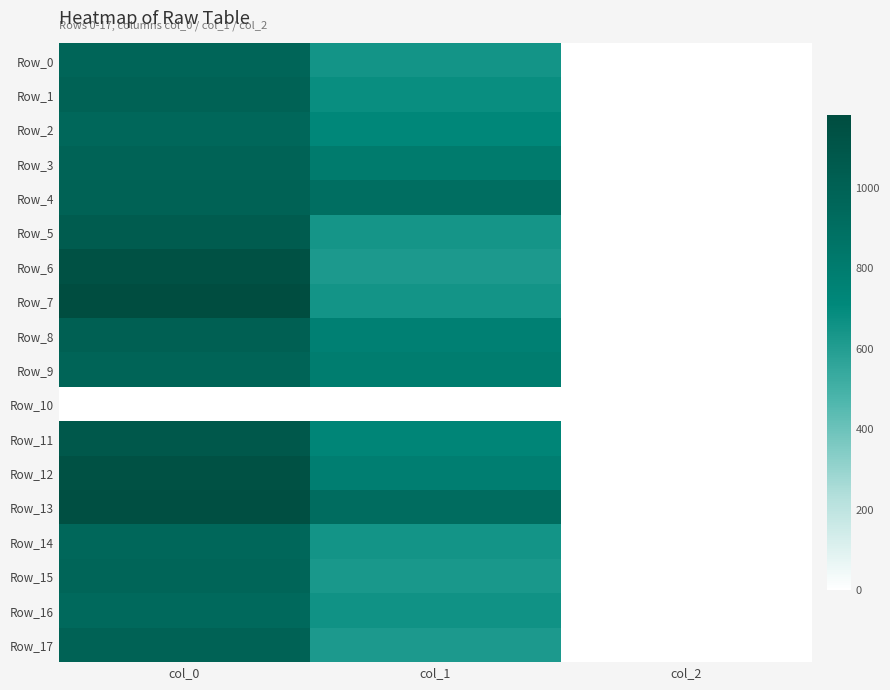

Reading left to right, transcribe all the data shown in this chart.

Row_0: col_0=970.0	col_1=648.0	col_2=2.0
Row_1: col_0=996.7	col_1=681.8	col_2=2.0
Row_2: col_0=953.3	col_1=722.2	col_2=2.0
Row_3: col_0=986.7	col_1=810.0	col_2=2.0
Row_4: col_0=1000.0	col_1=901.1	col_2=2.0
Row_5: col_0=1043.3	col_1=644.6	col_2=2.0
Row_6: col_0=1136.7	col_1=621.0	col_2=2.0
Row_7: col_0=1180.0	col_1=648.0	col_2=2.0
Row_8: col_0=1013.3	col_1=766.1	col_2=2.0
Row_9: col_0=983.3	col_1=796.5	col_2=2.0
Row_10: col_0=0.0	col_1=0.0	col_2=0.0
Row_11: col_0=1080.0	col_1=735.8	col_2=2.0
Row_12: col_0=1140.0	col_1=779.6	col_2=2.0
Row_13: col_0=1160.0	col_1=914.6	col_2=2.0
Row_14: col_0=953.3	col_1=648.0	col_2=2.0
Row_15: col_0=973.3	col_1=631.1	col_2=2.0
Row_16: col_0=940.0	col_1=658.1	col_2=2.0
Row_17: col_0=993.3	col_1=621.0	col_2=2.0